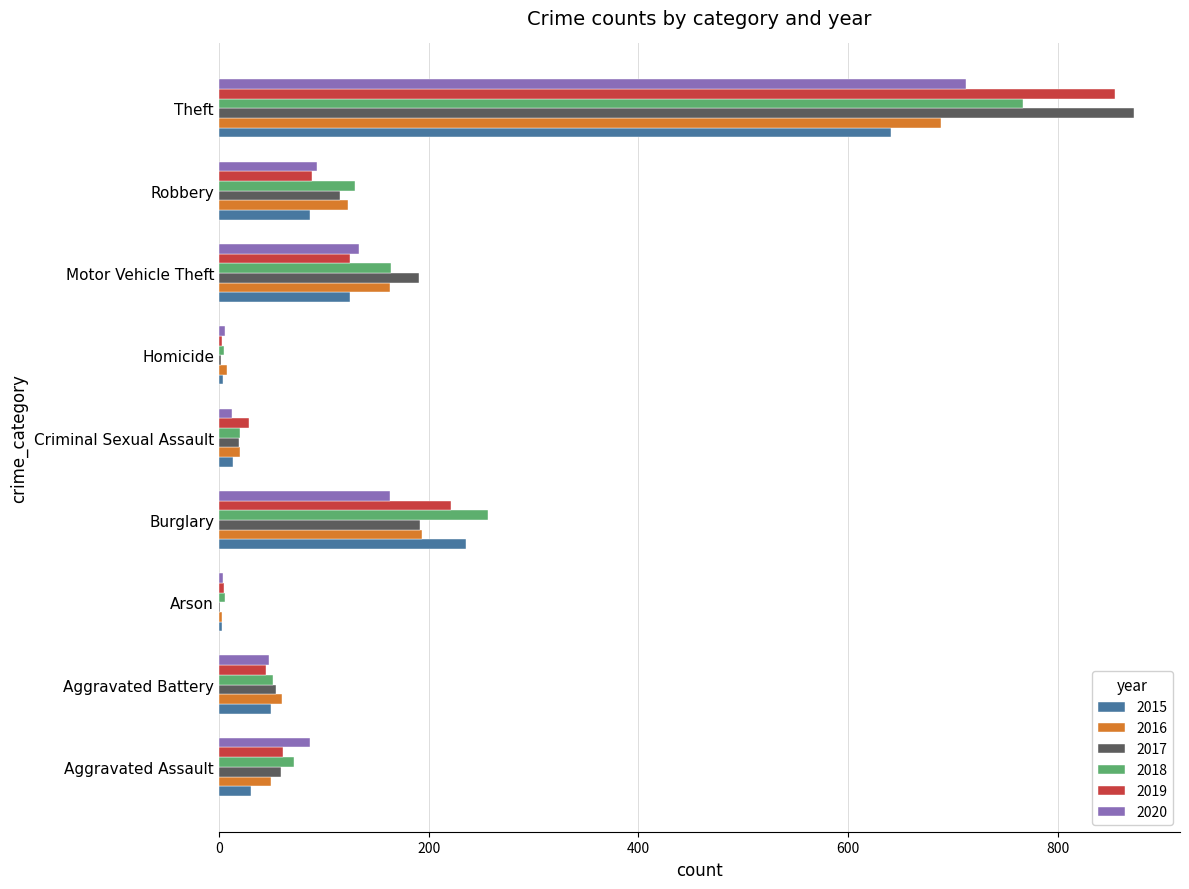

What is the sum of all 2018 values?

1473